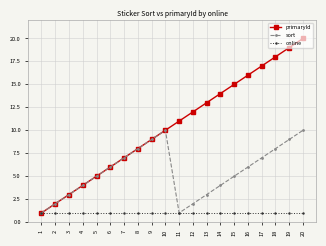

The value of primaryId at 6 is 3. True or false?

False